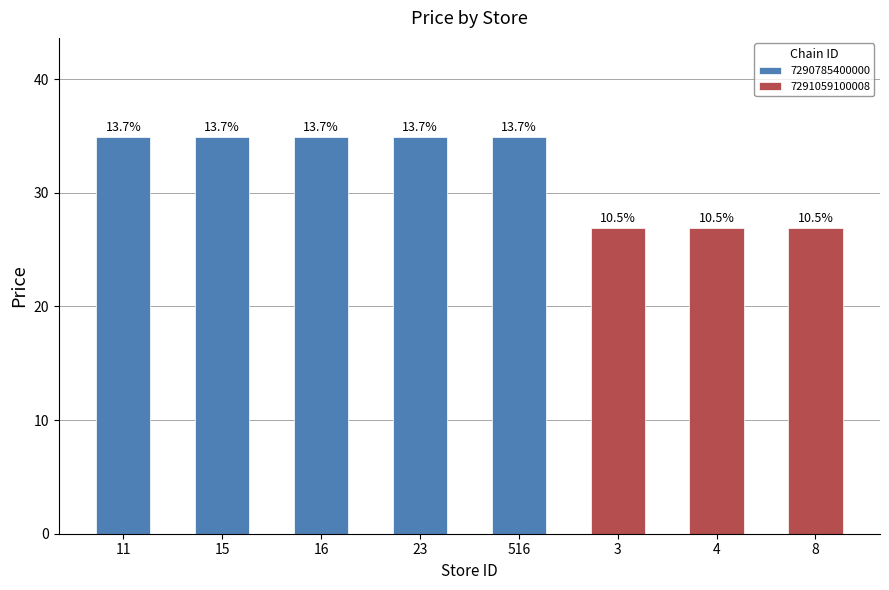

Reading left to right, extract all data points from this chart.

11=34.9	15=34.9	16=34.9	23=34.9	516=34.9	3=26.9	4=26.9	8=26.9